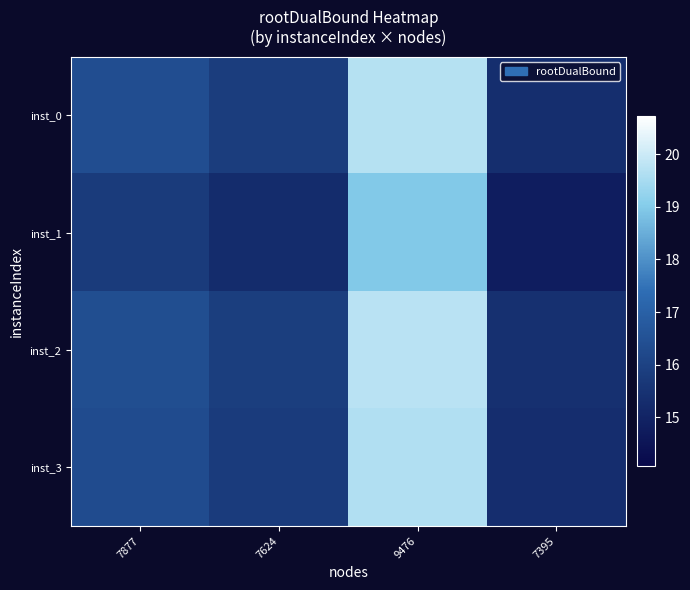

What is the total value across all series at 9476?

78.0